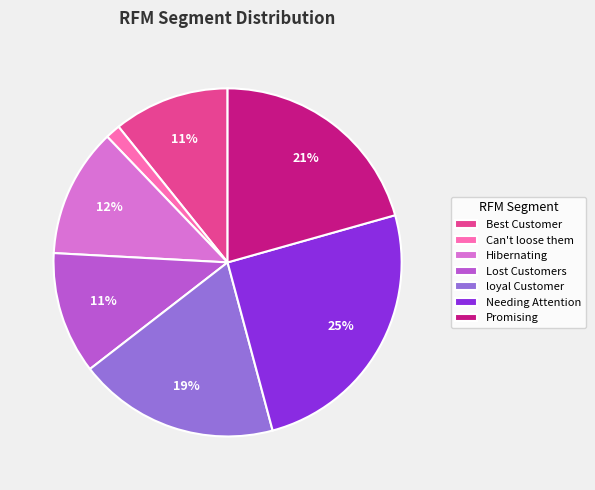

Is the sum of Best Customer and Promising greater than half?

No